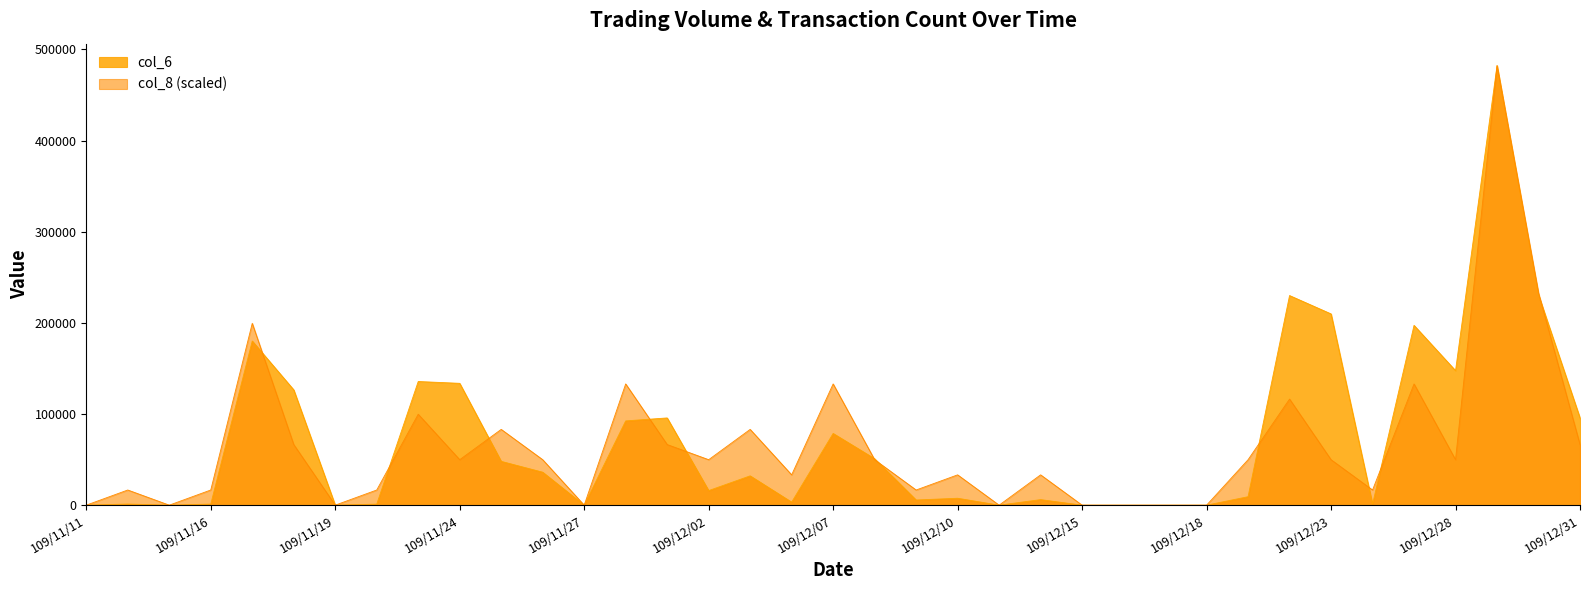

True or false: col_8 and col_6 intersect in this chart.

True